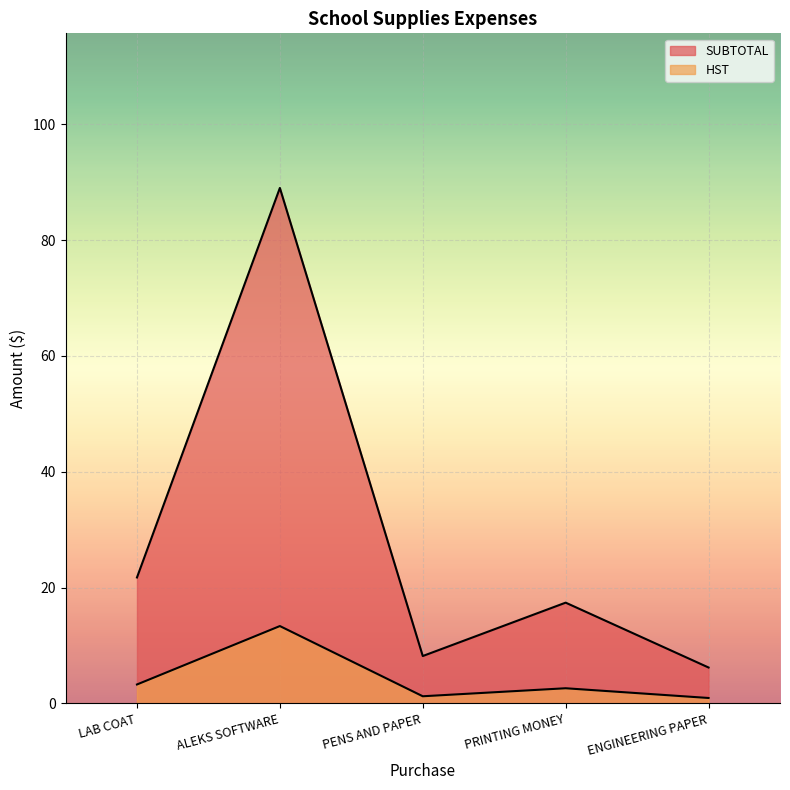

What position from the left is PENS AND PAPER?

3